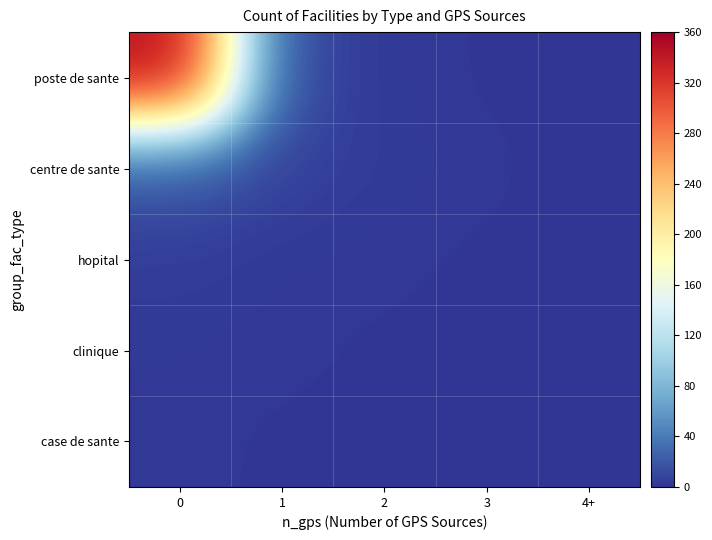

Which has a higher value, 3 or 2?

2